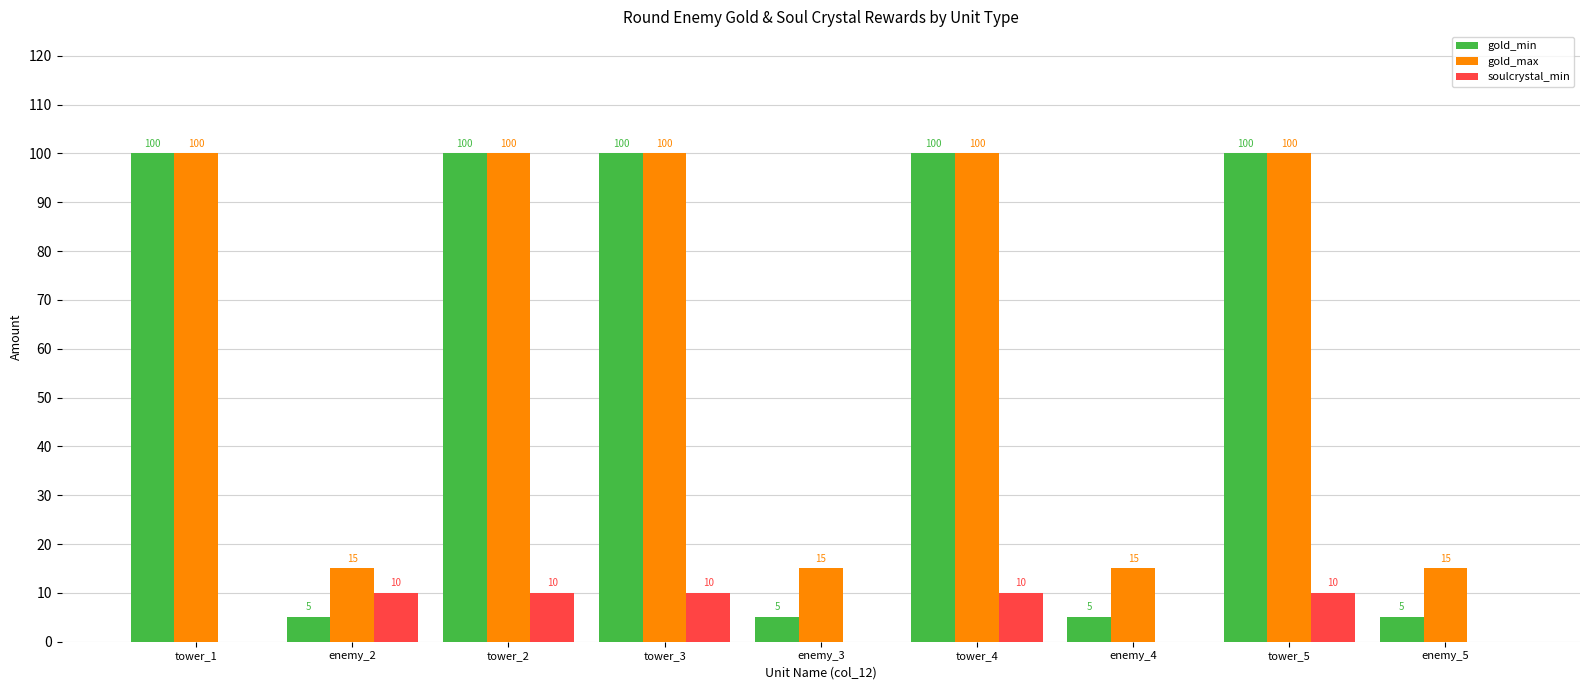

What is the sum of the gold_min values at enemy_5 and tower_3?

105